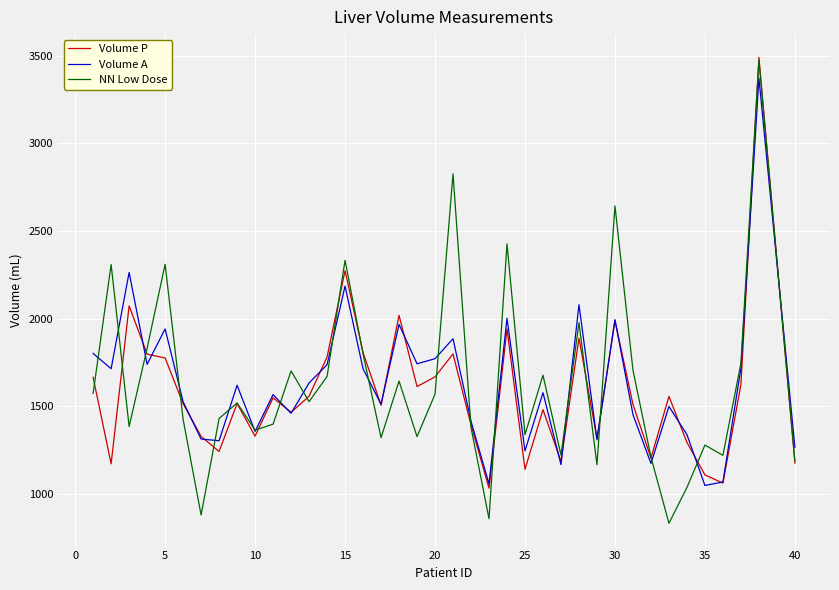

What is the sum of all NN Low Dose values?

63541.1